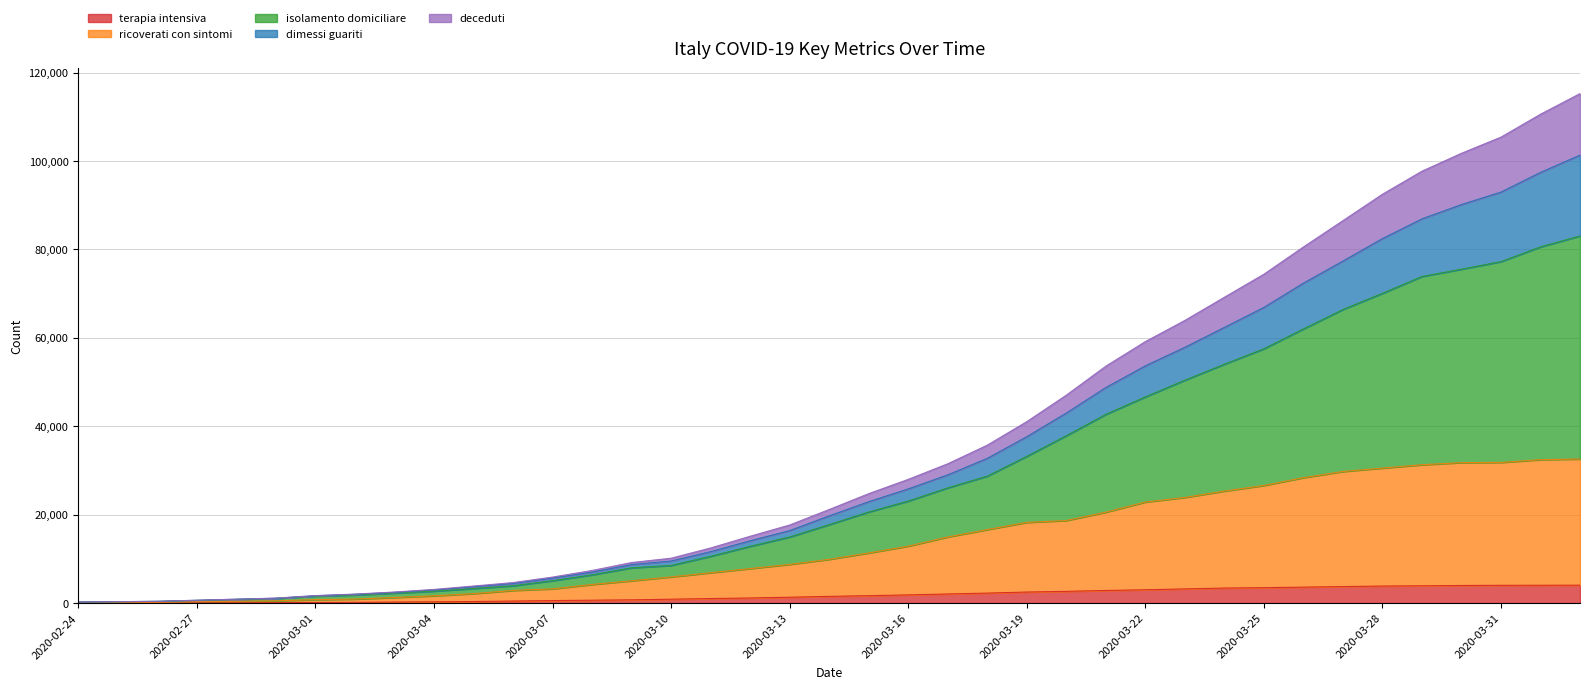

List the labels in order of dimessi_guariti value, smallest first.

2020-02-24, 2020-02-25, 2020-02-26, 2020-02-27, 2020-02-28, 2020-02-29, 2020-03-01, 2020-03-02, 2020-03-03, 2020-03-04, 2020-03-05, 2020-03-06, 2020-03-07, 2020-03-08, 2020-03-09, 2020-03-10, 2020-03-11, 2020-03-12, 2020-03-13, 2020-03-14, 2020-03-15, 2020-03-16, 2020-03-17, 2020-03-18, 2020-03-19, 2020-03-20, 2020-03-21, 2020-03-22, 2020-03-23, 2020-03-24, 2020-03-25, 2020-03-26, 2020-03-27, 2020-03-28, 2020-03-29, 2020-03-30, 2020-03-31, 2020-04-01, 2020-04-02